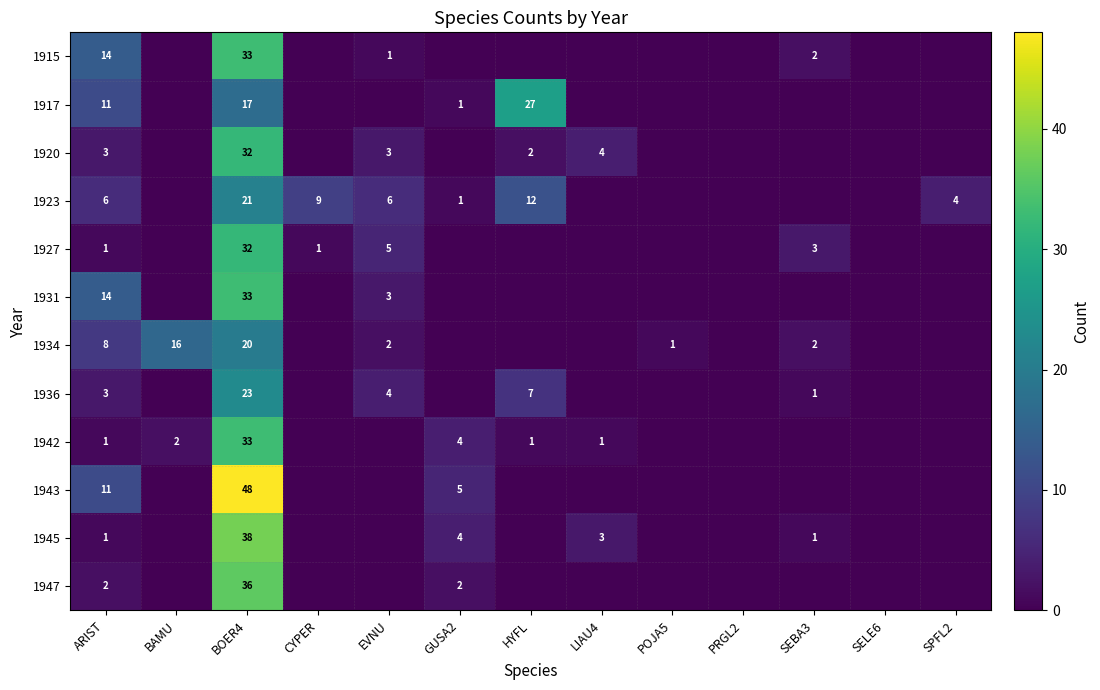

What is the difference between the highest and lowest values at GUSA2?

5